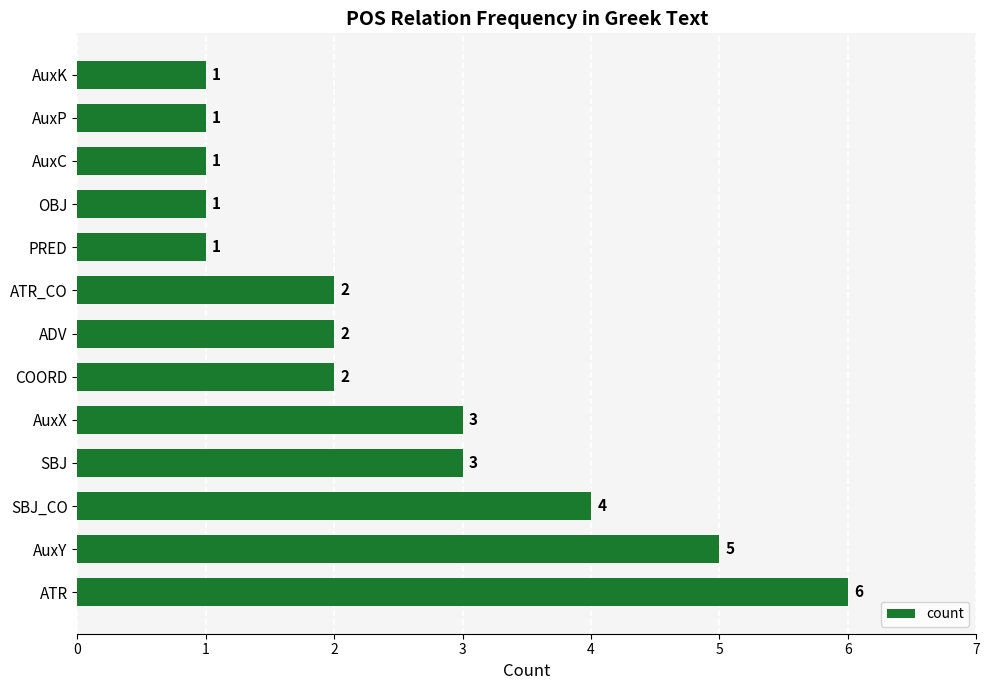

What is the ratio of the value at PRED to the value at OBJ?

1.0